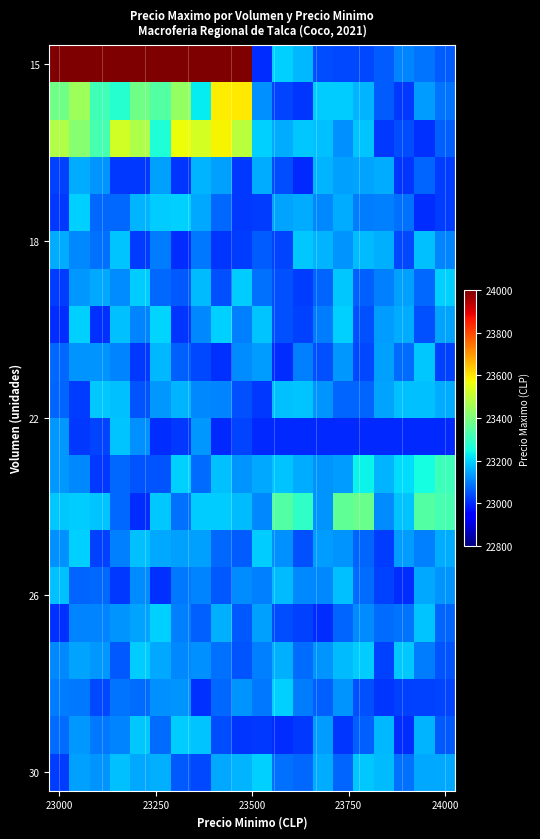

What is the minimum value shown in the chart?

23000.0